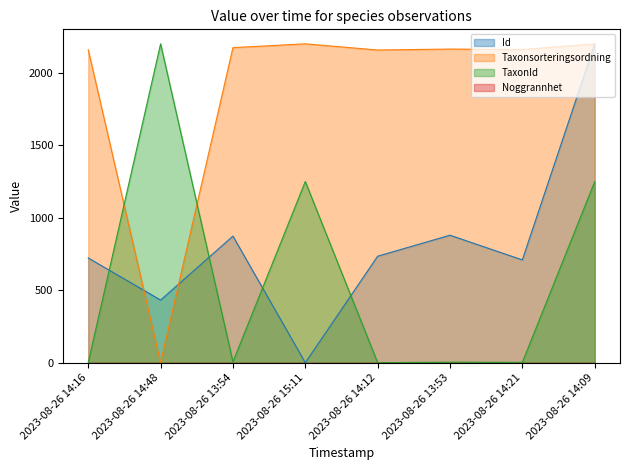

What is the greatest value displayed?

2200.0